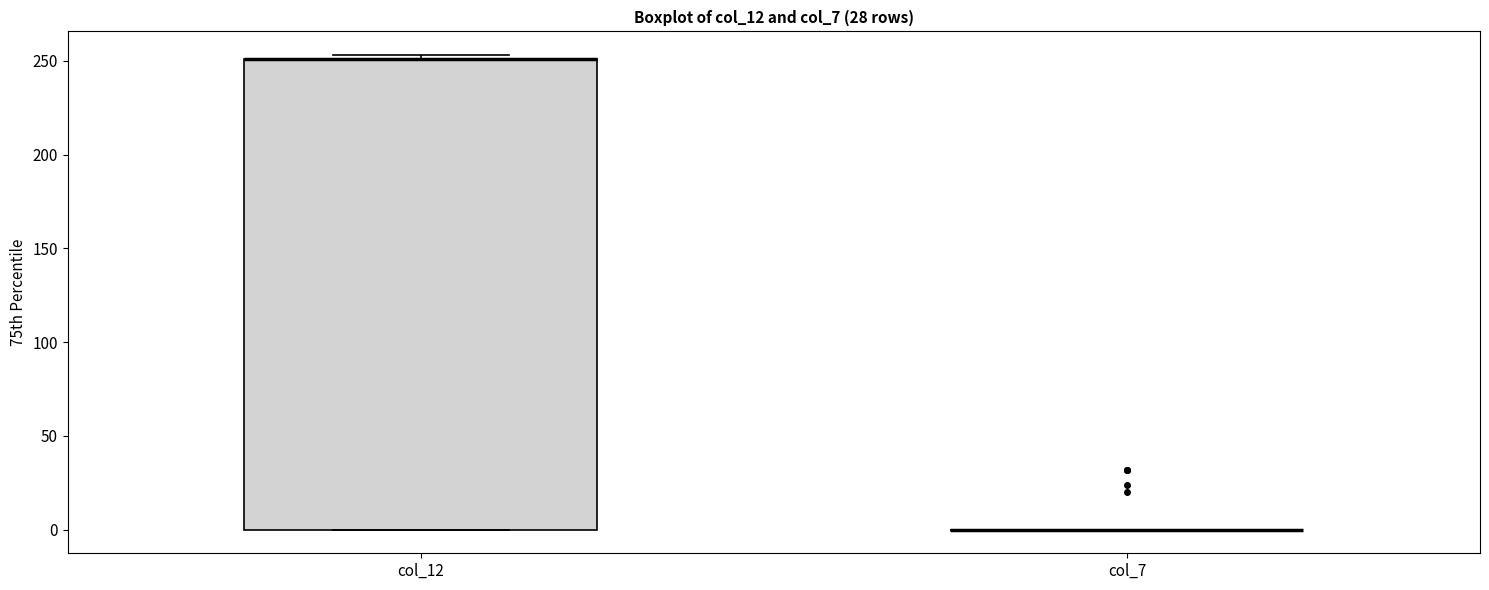

Reading left to right, read every box against the y-axis: the position of its median line, the range the box covers, and the ends of its whiskers. The values are not printed on the chart, so give them approximately, as read against the axis.

col_12: median 250 (drawn on the box's upper edge), box 0 to 250, whiskers 0 to 255
col_7: box collapsed to a line at 0, whiskers 0 to 0